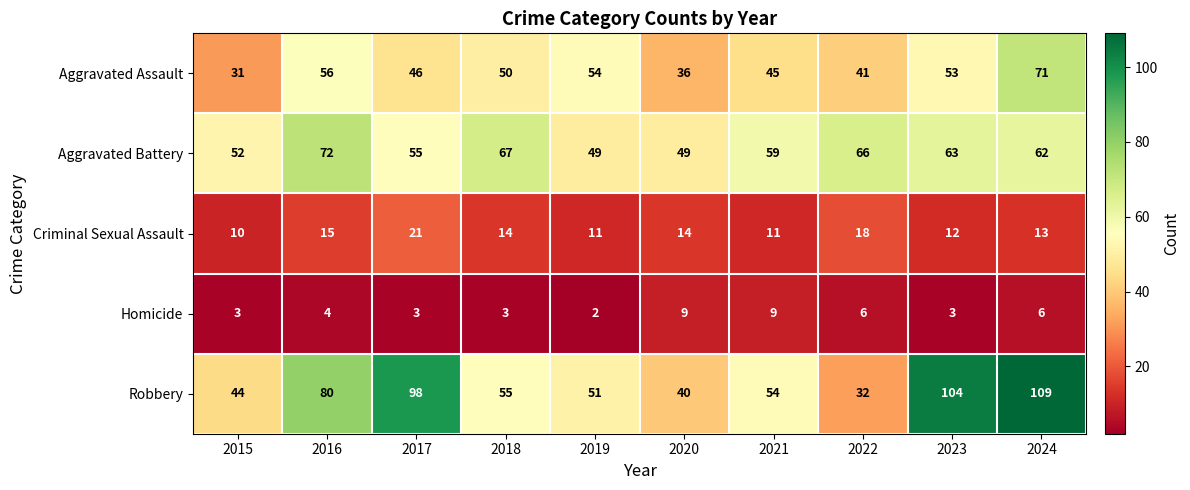

Which series has the largest total across all categories?

Robbery